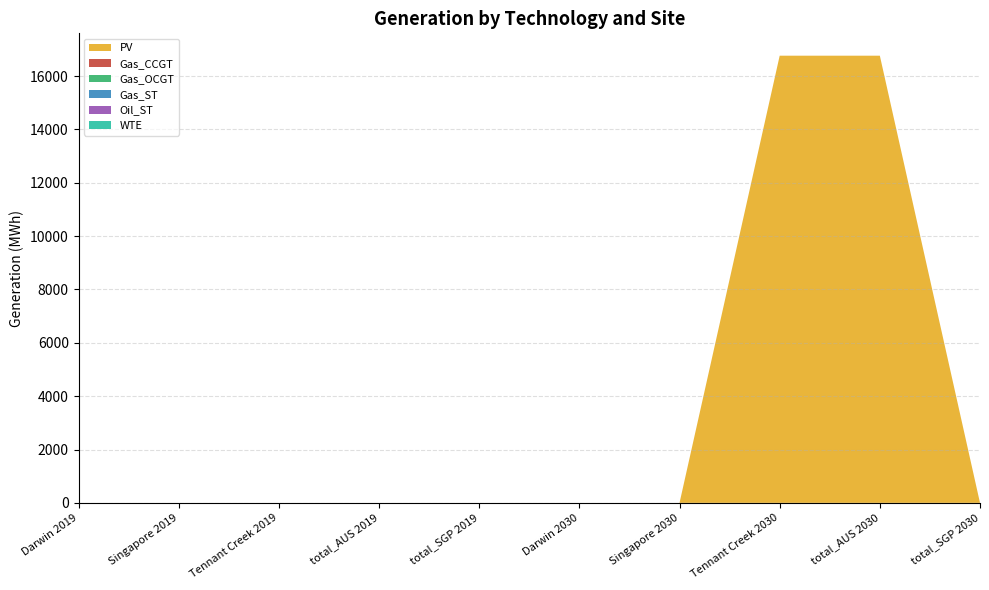

Reading left to right, list all the values displayed in this chart.

PV: Darwin 2019=0.0	Singapore 2019=0.0	Tennant Creek 2019=0.0	total_AUS 2019=0.0	total_SGP 2019=0.0	Darwin 2030=0.0	Singapore 2030=0.0	Tennant Creek 2030=16764.4	total_AUS 2030=16764.4	total_SGP 2030=0.0
Gas_CCGT: Darwin 2019=0.0	Singapore 2019=0.0	Tennant Creek 2019=0.0	total_AUS 2019=0.0	total_SGP 2019=0.0	Darwin 2030=0.0	Singapore 2030=0.0	Tennant Creek 2030=0.0	total_AUS 2030=0.0	total_SGP 2030=0.0
Gas_OCGT: Darwin 2019=0.0	Singapore 2019=0.0	Tennant Creek 2019=0.0	total_AUS 2019=0.0	total_SGP 2019=0.0	Darwin 2030=0.0	Singapore 2030=0.0	Tennant Creek 2030=0.0	total_AUS 2030=0.0	total_SGP 2030=0.0
Gas_ST: Darwin 2019=0.0	Singapore 2019=0.0	Tennant Creek 2019=0.0	total_AUS 2019=0.0	total_SGP 2019=0.0	Darwin 2030=0.0	Singapore 2030=0.0	Tennant Creek 2030=0.0	total_AUS 2030=0.0	total_SGP 2030=0.0
Oil_ST: Darwin 2019=0.0	Singapore 2019=0.0	Tennant Creek 2019=0.0	total_AUS 2019=0.0	total_SGP 2019=0.0	Darwin 2030=0.0	Singapore 2030=0.0	Tennant Creek 2030=0.0	total_AUS 2030=0.0	total_SGP 2030=0.0
WTE: Darwin 2019=0.0	Singapore 2019=0.0	Tennant Creek 2019=0.0	total_AUS 2019=0.0	total_SGP 2019=0.0	Darwin 2030=0.0	Singapore 2030=0.0	Tennant Creek 2030=0.0	total_AUS 2030=0.0	total_SGP 2030=0.0